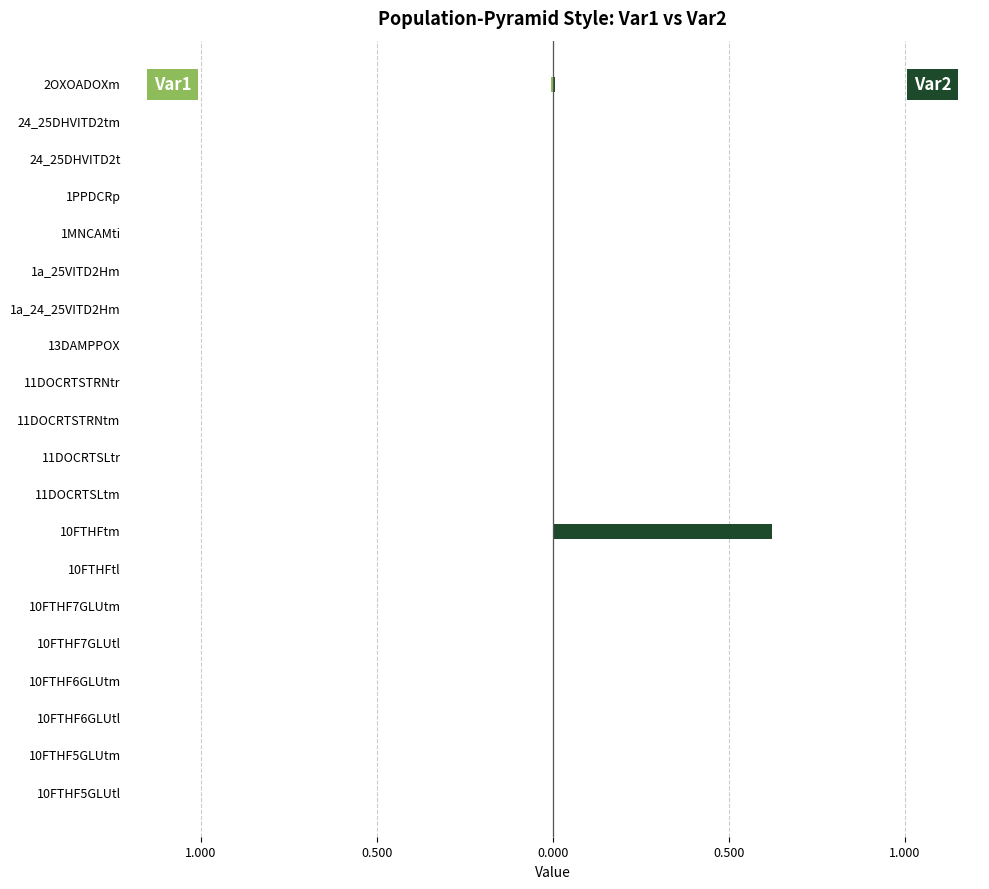

Rank the series by their maximum value, from highest to lowest.

Var2, Var1